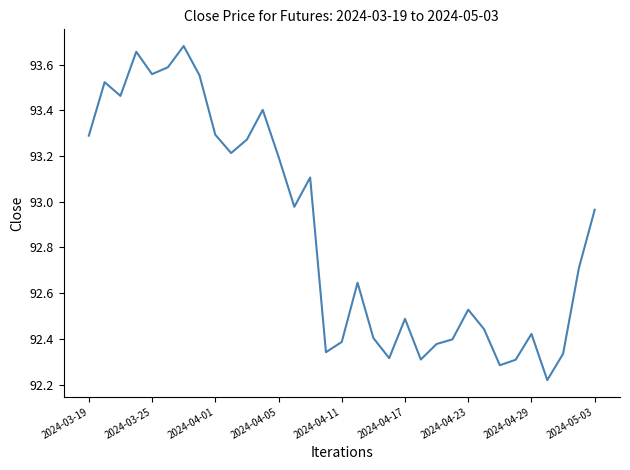

What is the difference between the maximum and minimum values?

1.5